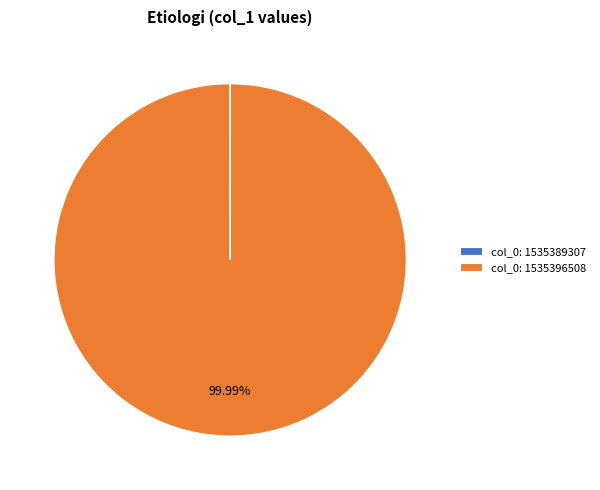

Which slice represents more than half of the pie?

col_0: 1535396508